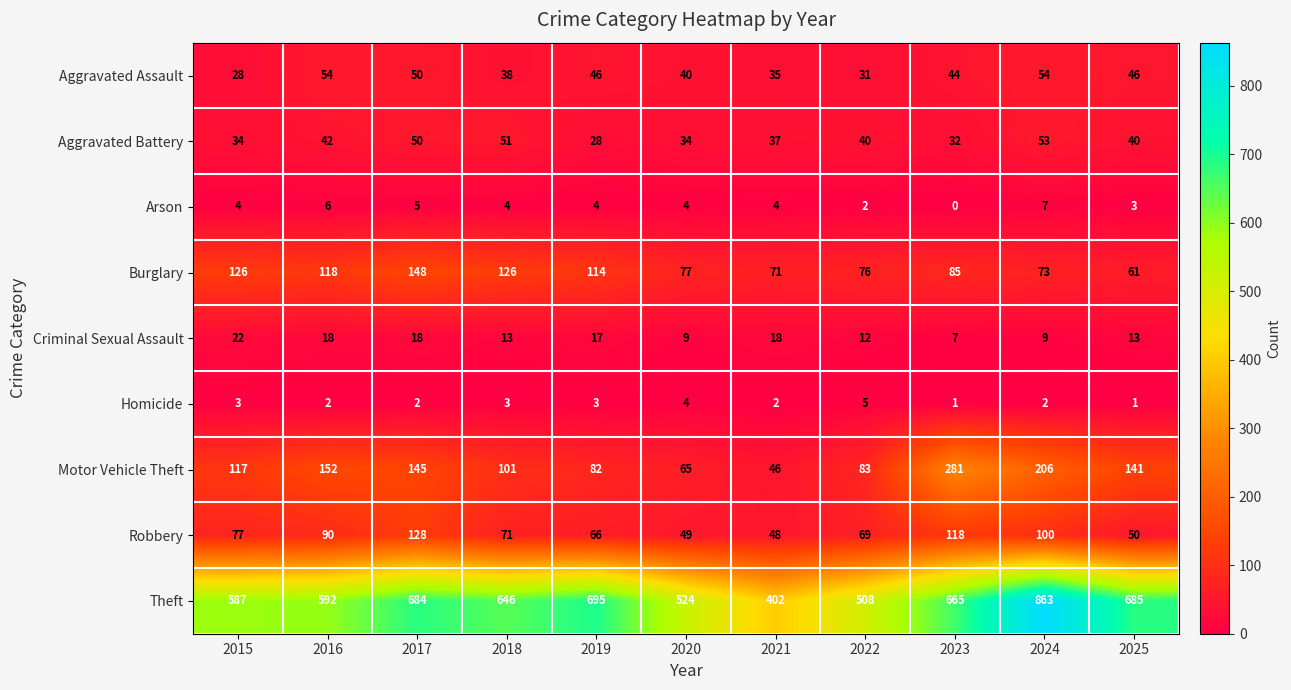

What is the lowest value of the Aggravated Assault series?

28